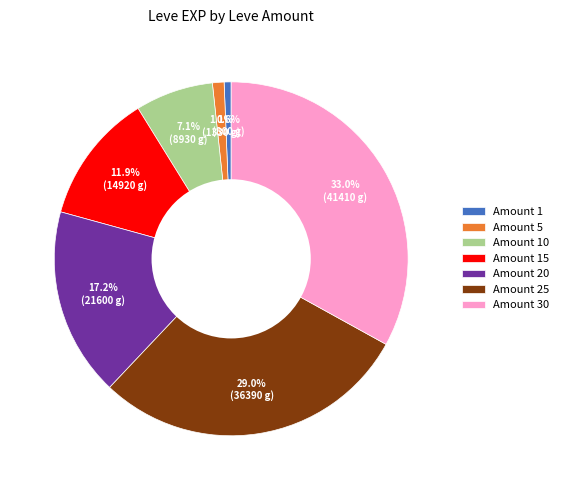

Does Amount 10 represent more than half of the total?

No